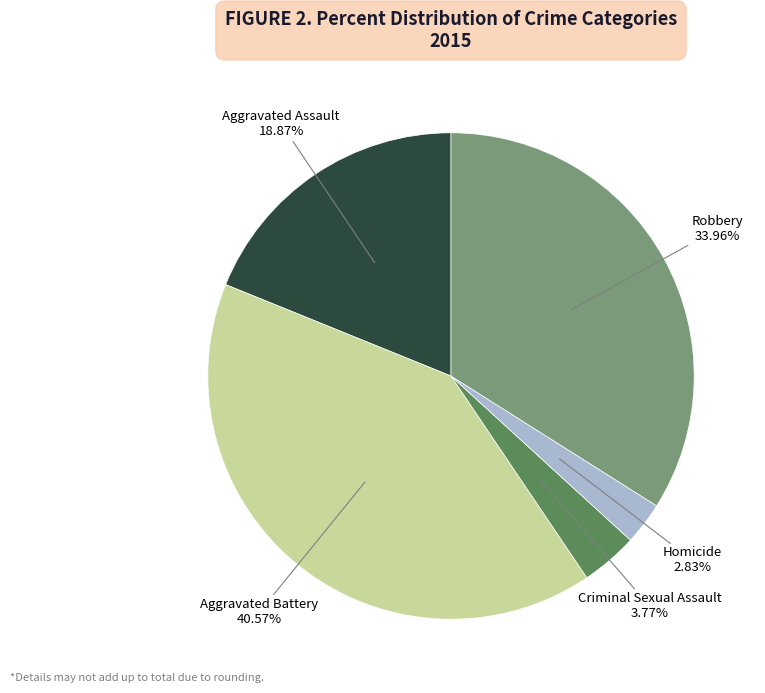

Does any single category account for the majority?

No